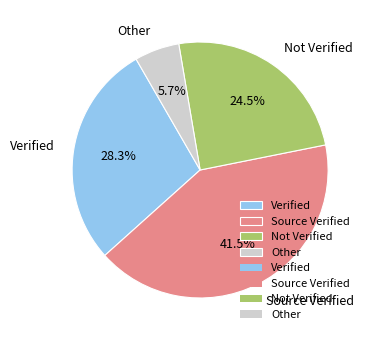

Rank the categories by value from lowest to highest.

Other, Not Verified, Verified, Source Verified